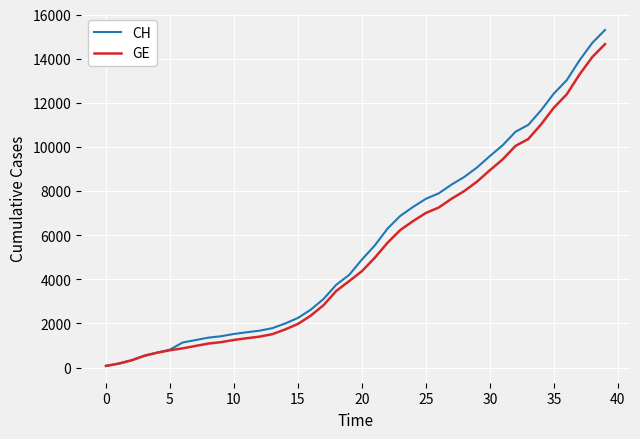

What is the maximum value shown in the chart?

15304